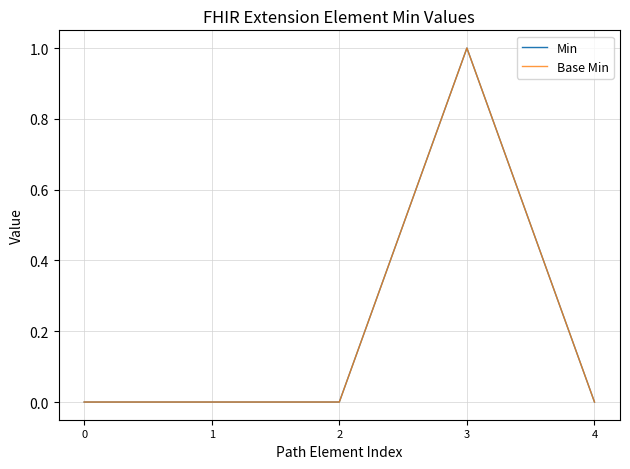

Does the chart have visible grid lines?

Yes